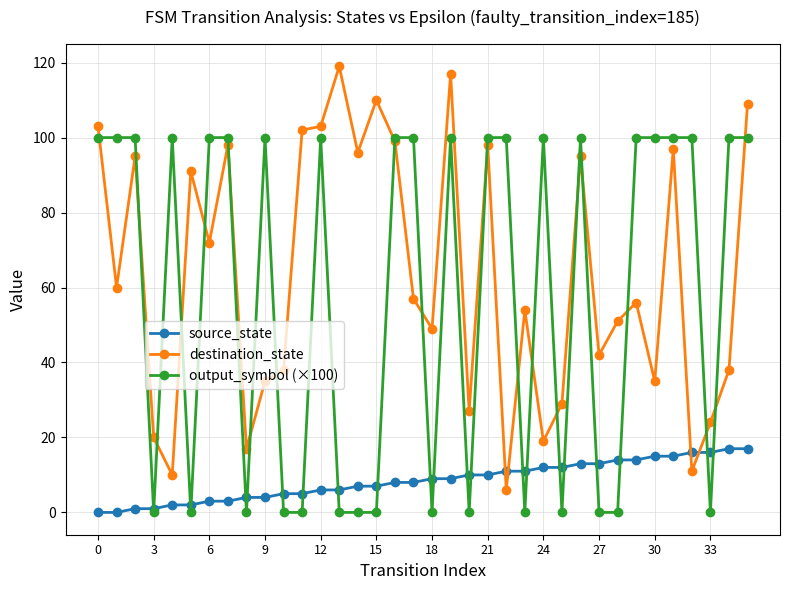

How many intersections are there between source_state and destination_state?

4